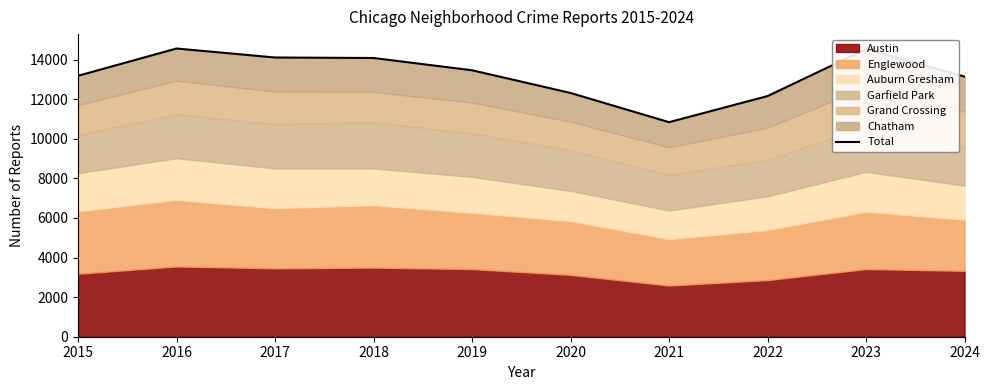

Rank the categories by value from highest to lowest.

2016, 2023, 2017, 2018, 2019, 2015, 2024, 2020, 2022, 2021